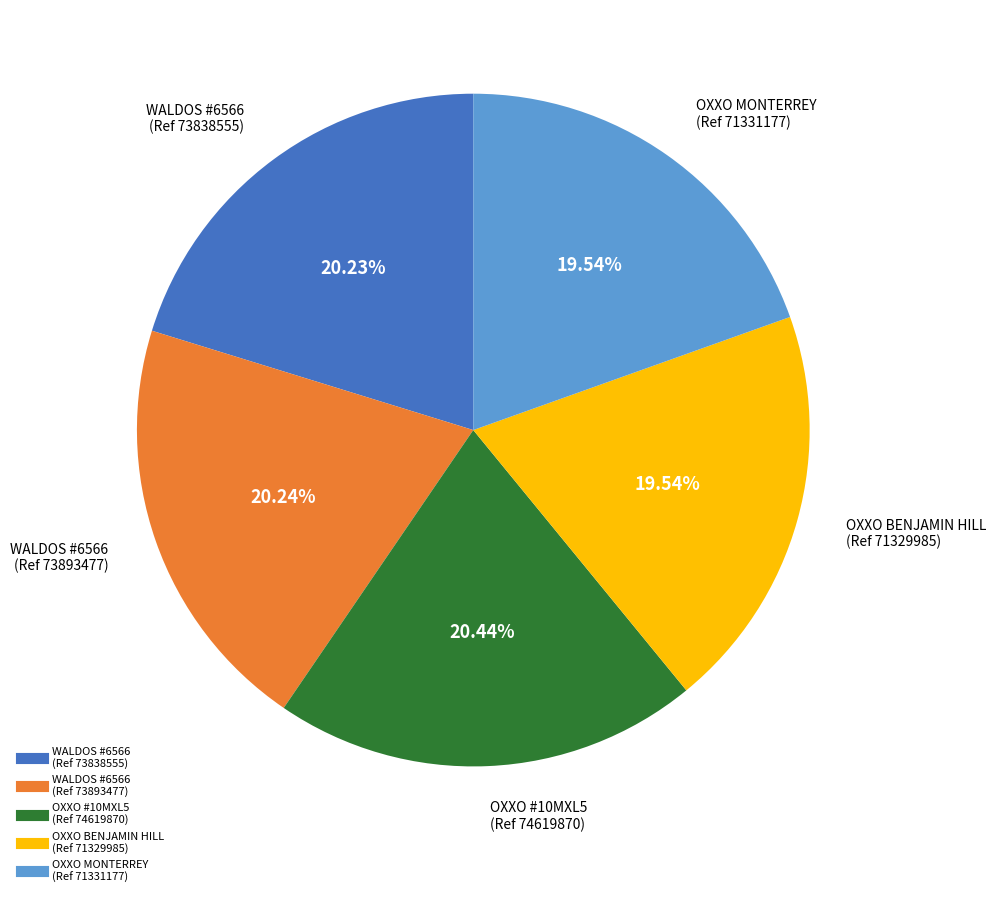

Does any single category account for the majority?

No